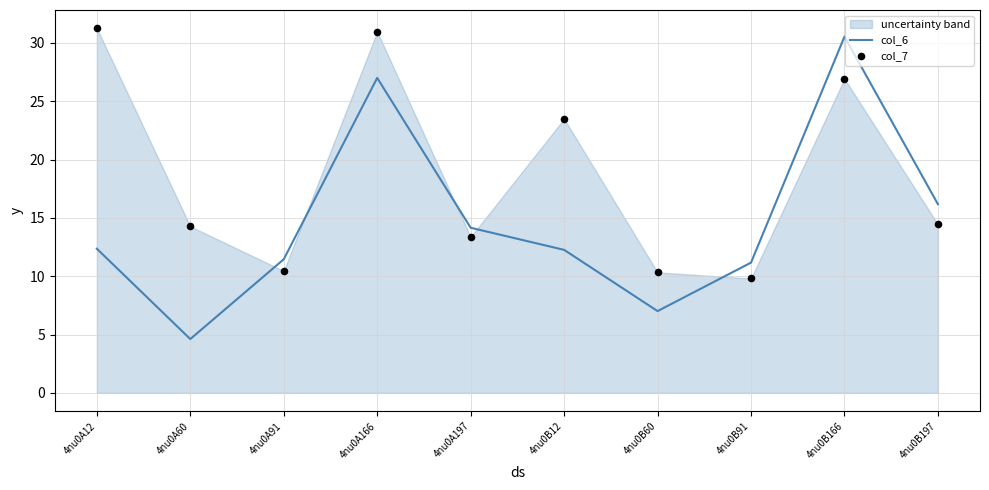

At how many categories does at least one series exceed 19?

4